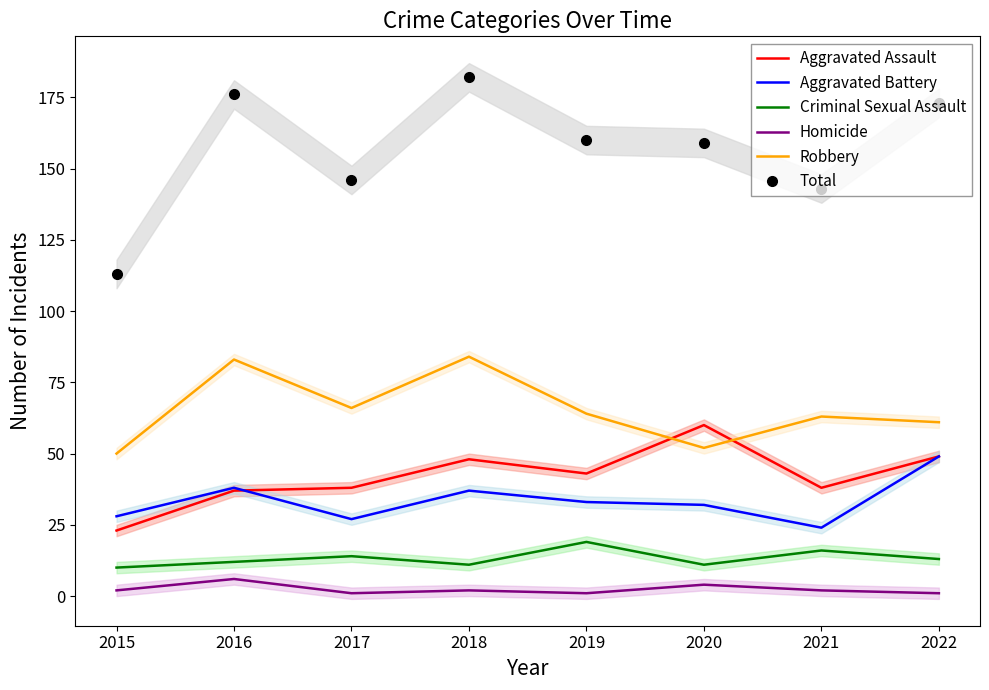

How many data points does each series have?

8